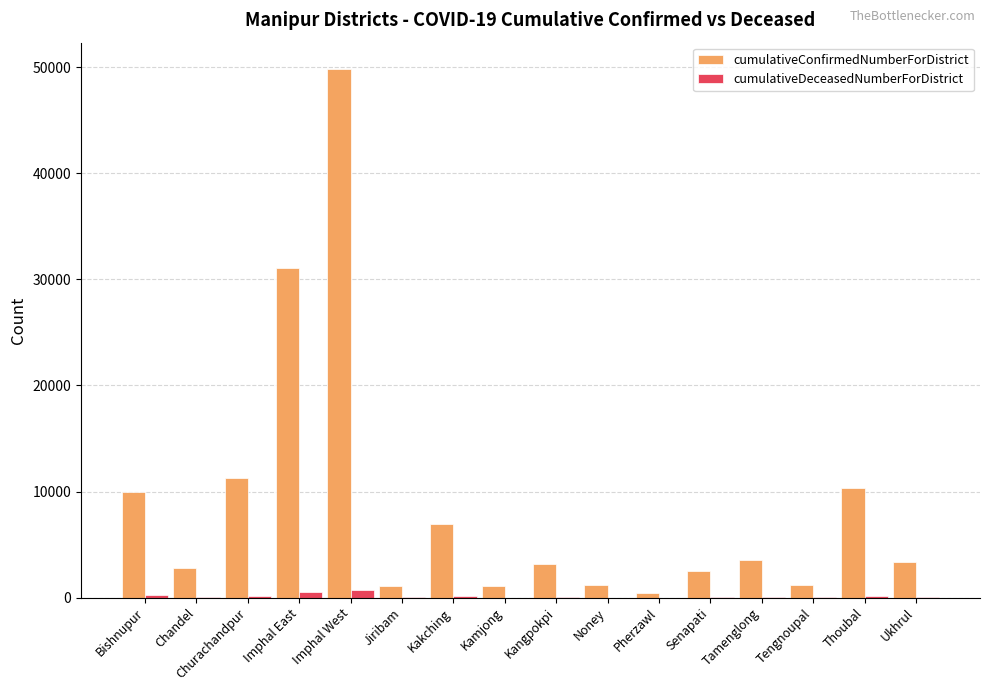

What is the maximum value shown in the chart?

49837